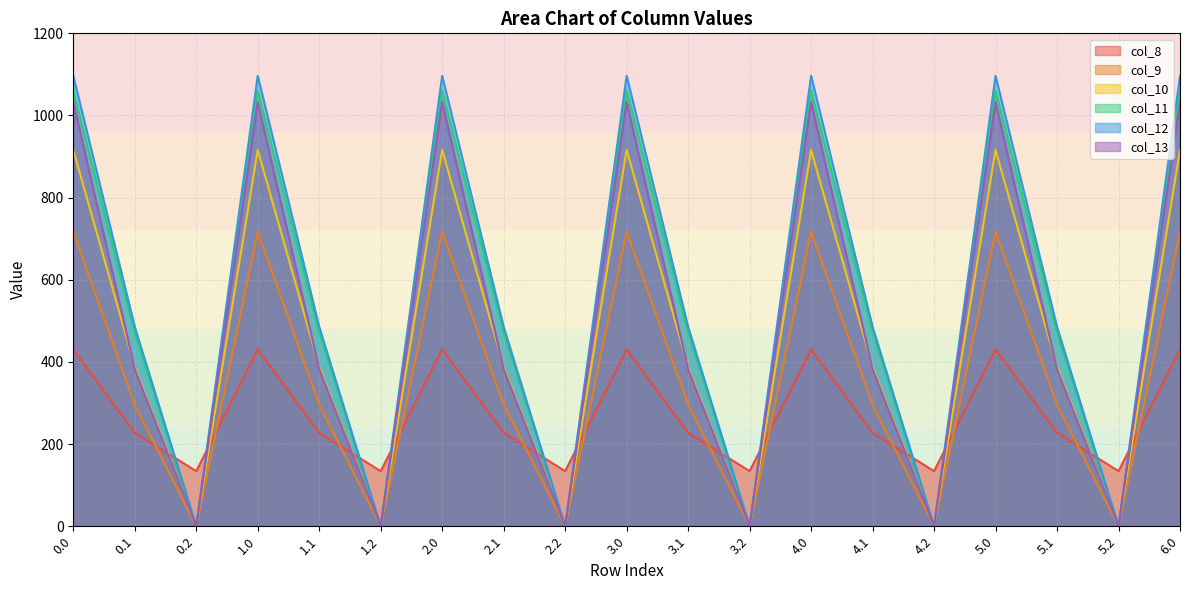

Where is col_13 nearest to the value 516?

0.1